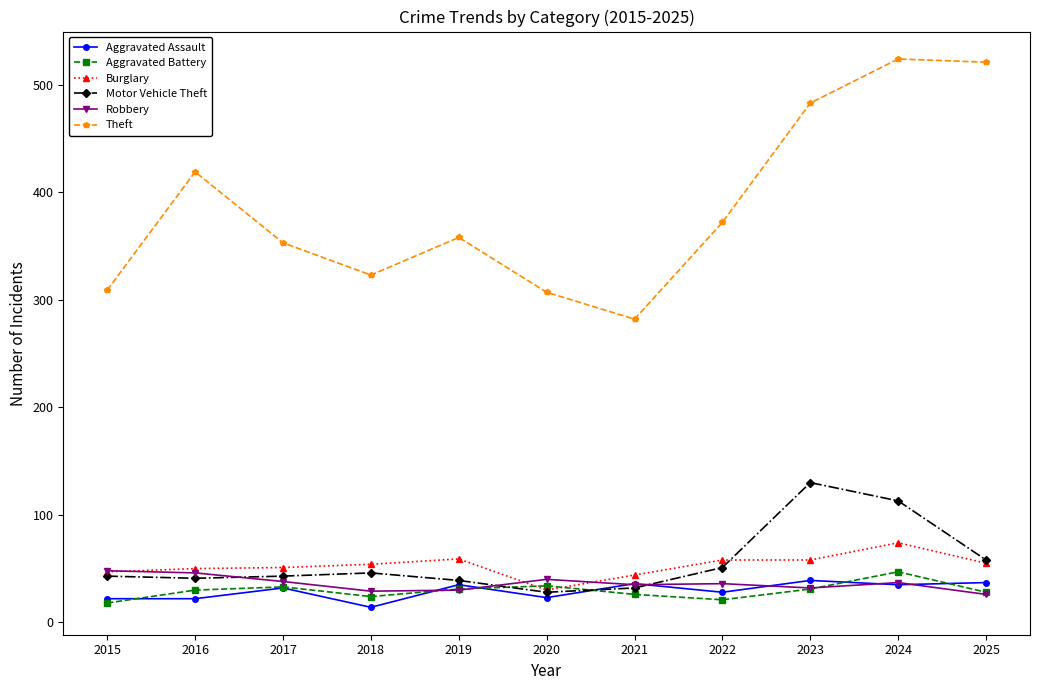

What is the minimum value for Aggravated Battery?

18